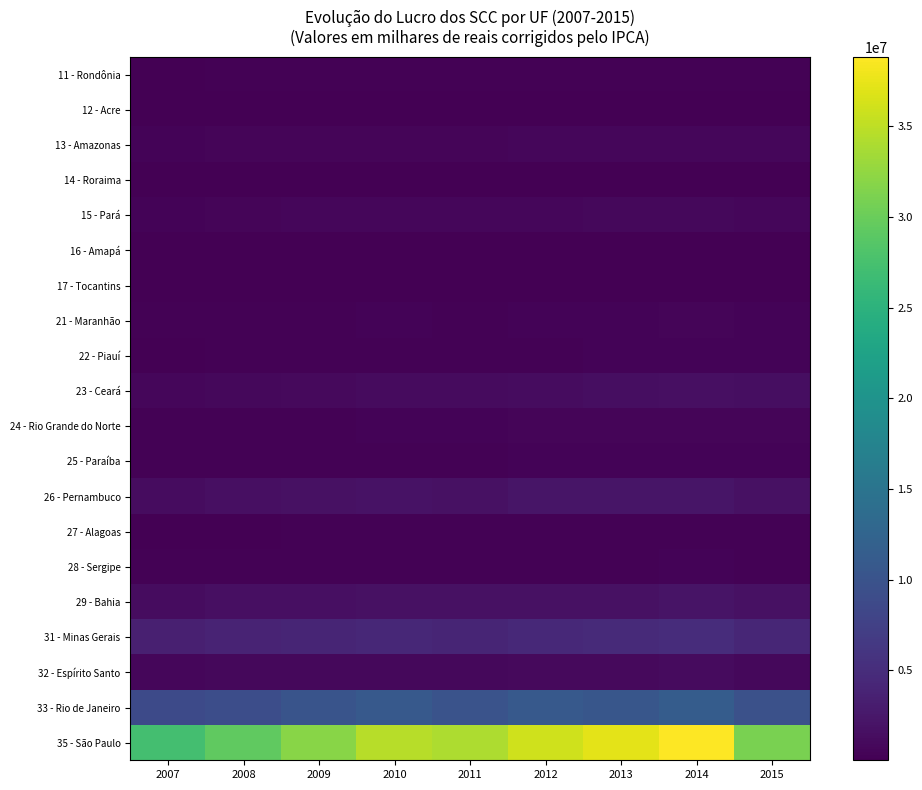

Which series changed the most between 2009 and 2015?

35 - São Paulo